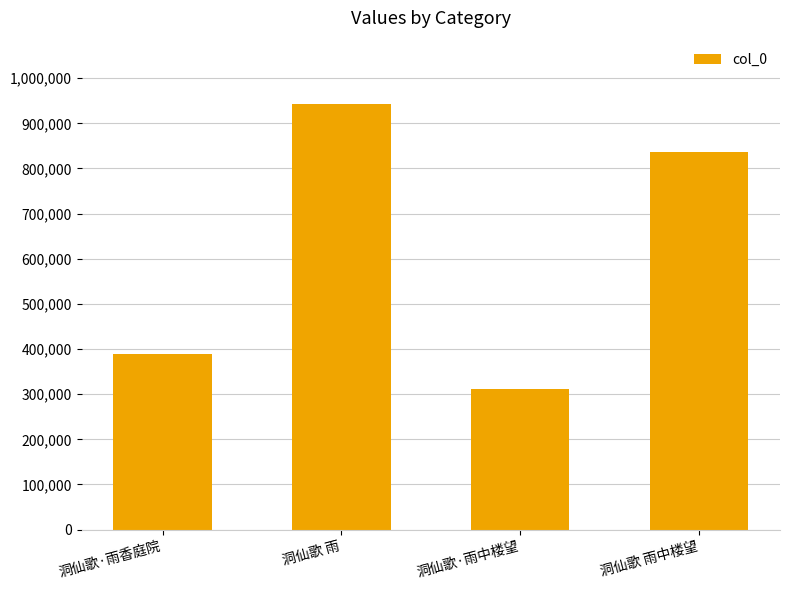

What is the difference between the maximum and minimum values?

630662